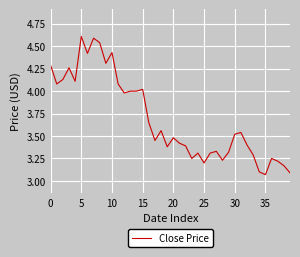

What is the greatest value displayed?

4.6